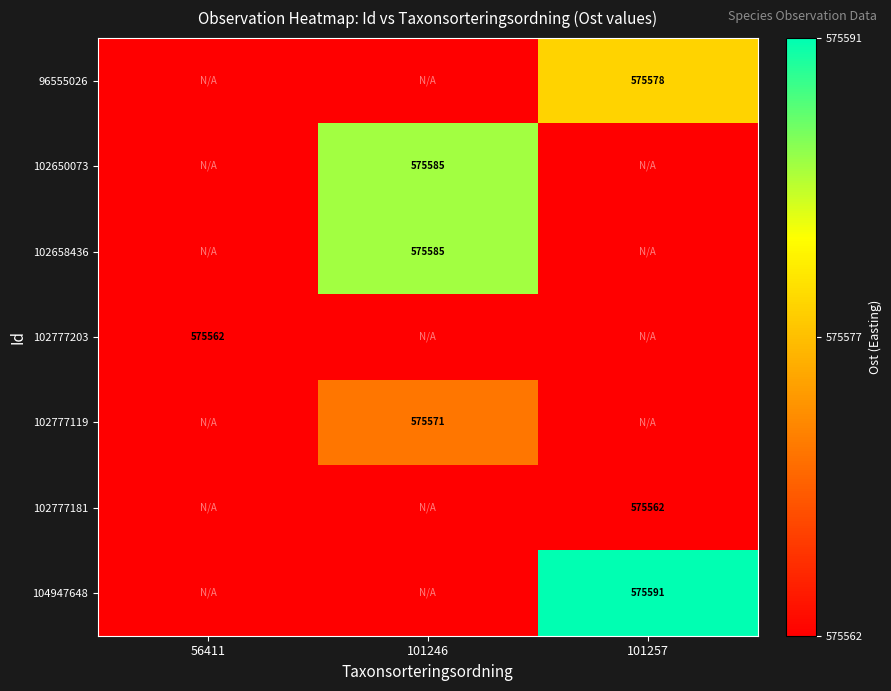

Reading left to right, what are all the values shown in this chart?

row_0: 56411=0.0	101246=0.0	101257=0.6
row_1: 56411=0.0	101246=0.8	101257=0.0
row_2: 56411=0.0	101246=0.8	101257=0.0
row_3: 56411=0.0	101246=0.0	101257=0.0
row_4: 56411=0.0	101246=0.3	101257=0.0
row_5: 56411=0.0	101246=0.0	101257=0.0
row_6: 56411=0.0	101246=0.0	101257=1.0